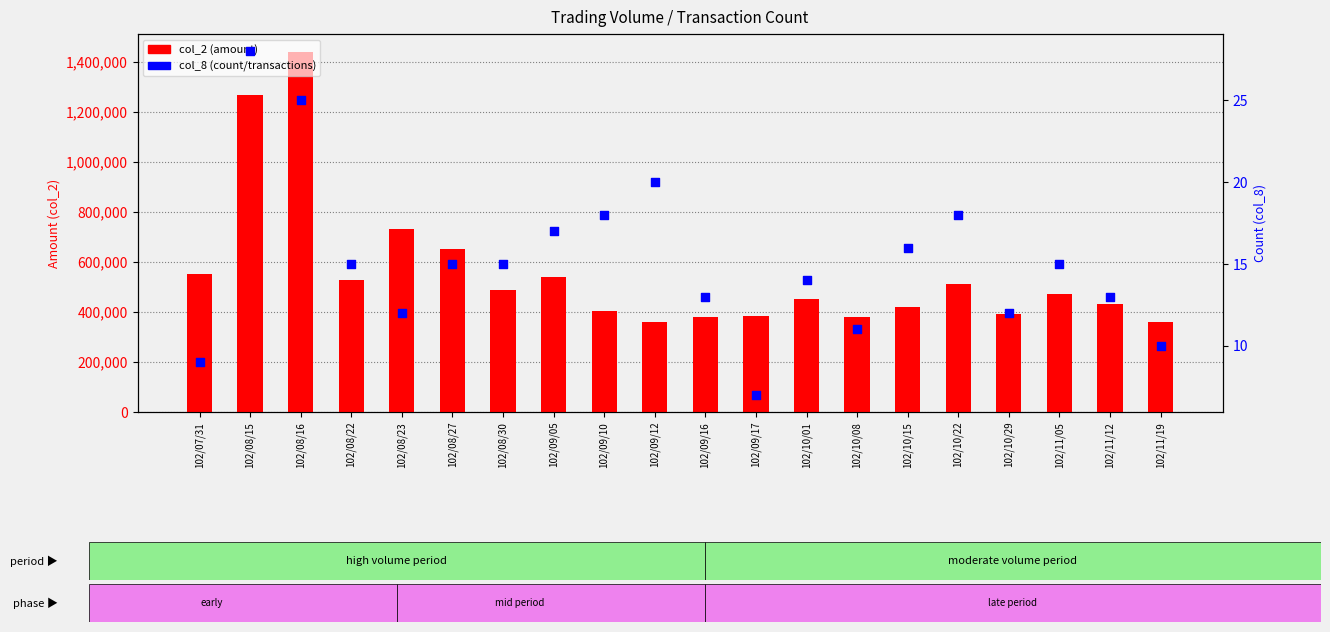

What is the total value across all series at 102/08/16?

1439525